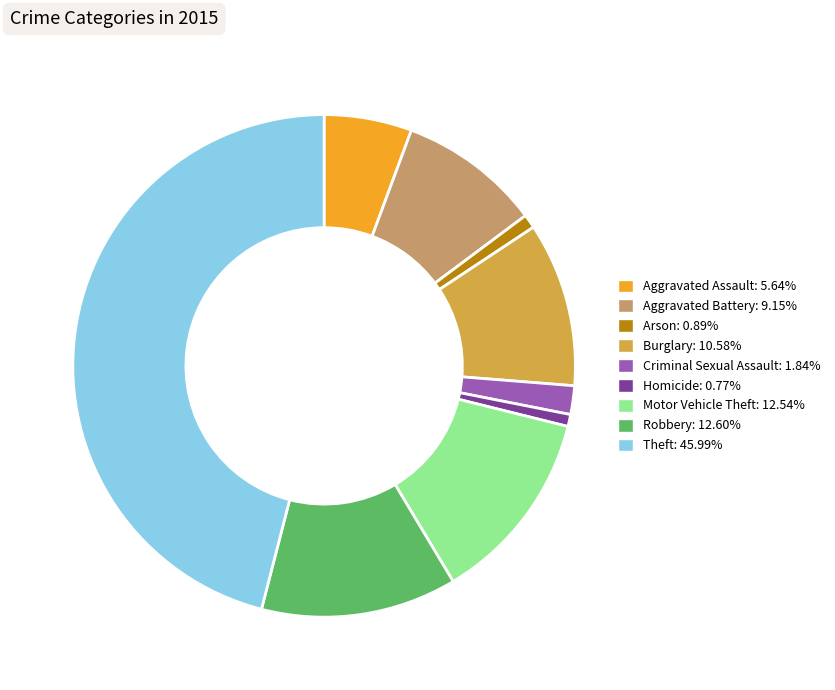

What is the ratio of the value at Motor Vehicle Theft to the value at Aggravated Battery?

1.4